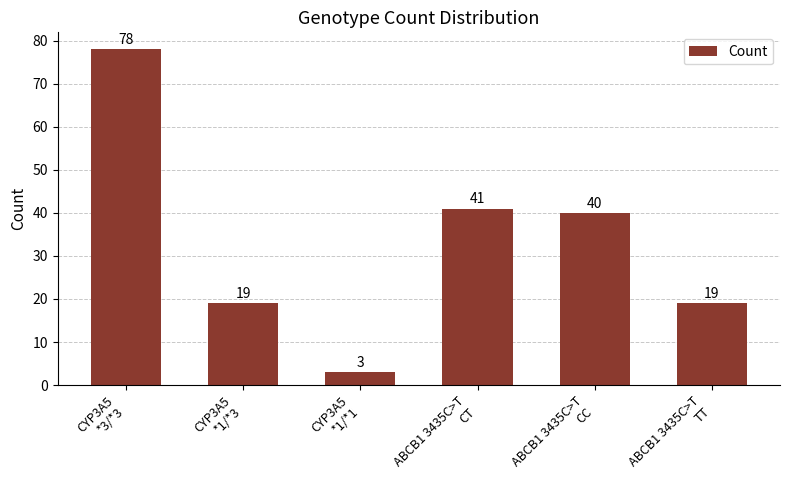

What is the difference between the second highest and minimum values?

38